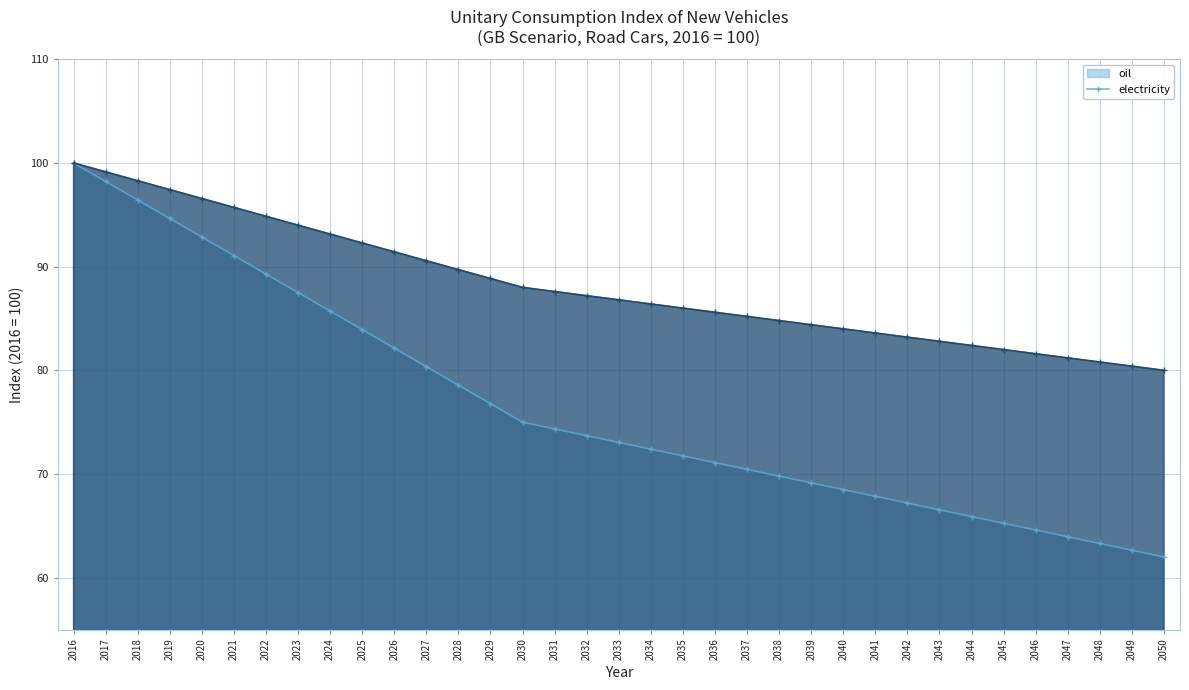

True or false: oil has a value of 120.8 at 2039.

False